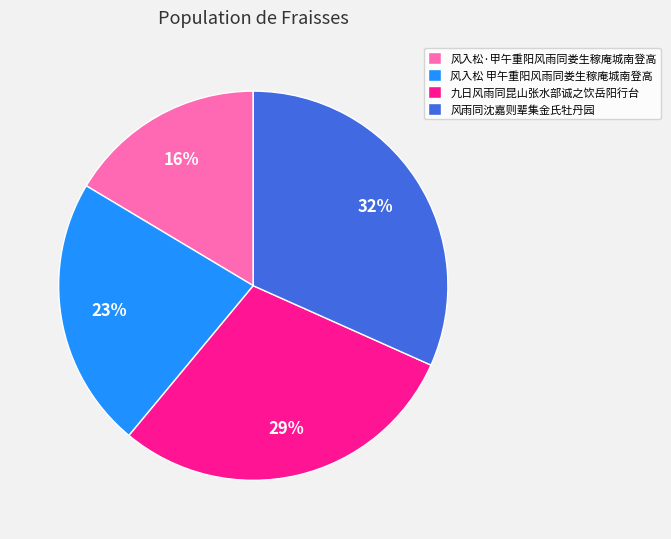

Rank the categories by value from lowest to highest.

风入松·甲午重阳风雨同娄生稼庵城南登高, 风入松 甲午重阳风雨同娄生稼庵城南登高, 九日风雨同昆山张水部诚之饮岳阳行台, 风雨同沈嘉则辈集金氏牡丹园